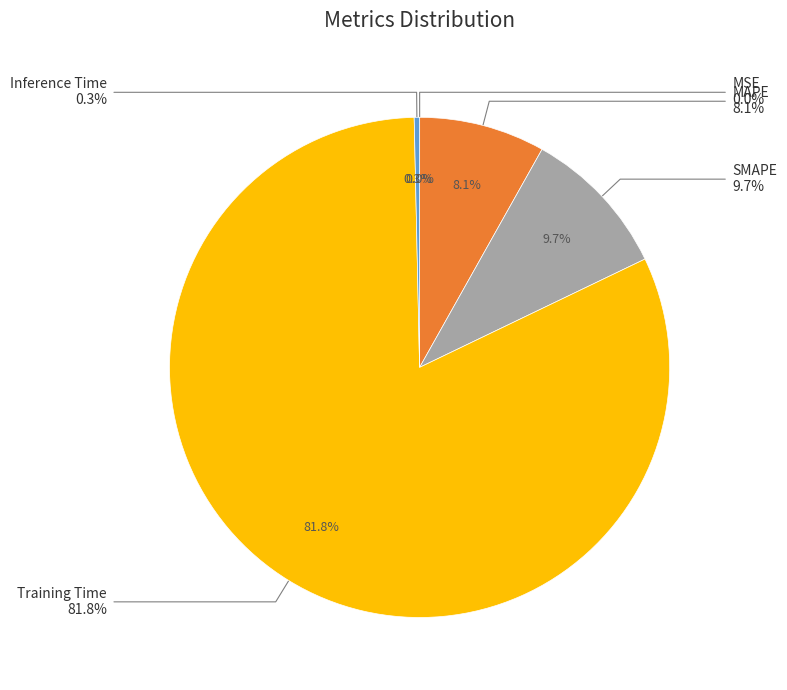

To the nearest percent, what is the average slice percentage?

20%